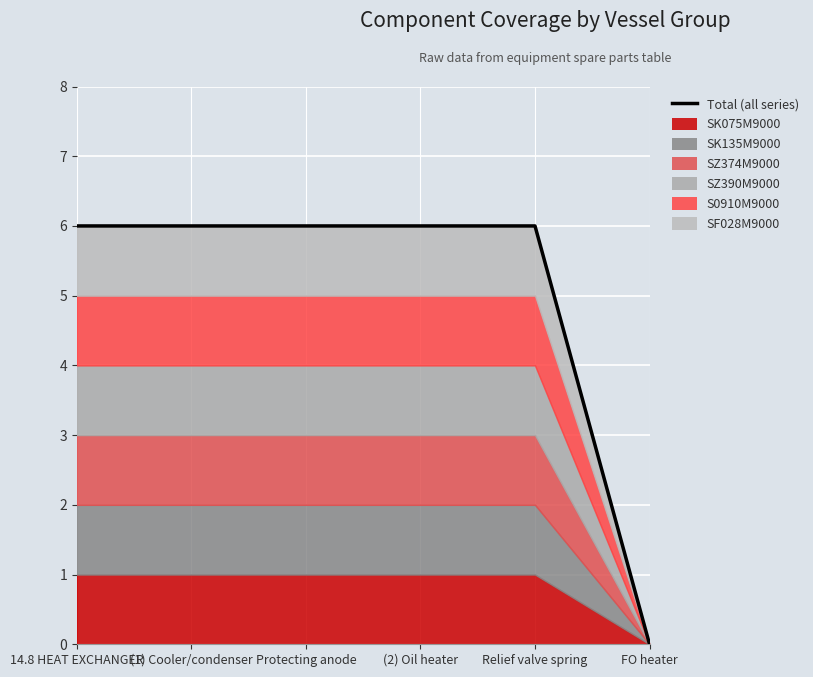

Which category has the highest value across all series?

14.8 HEAT EXCHANGER